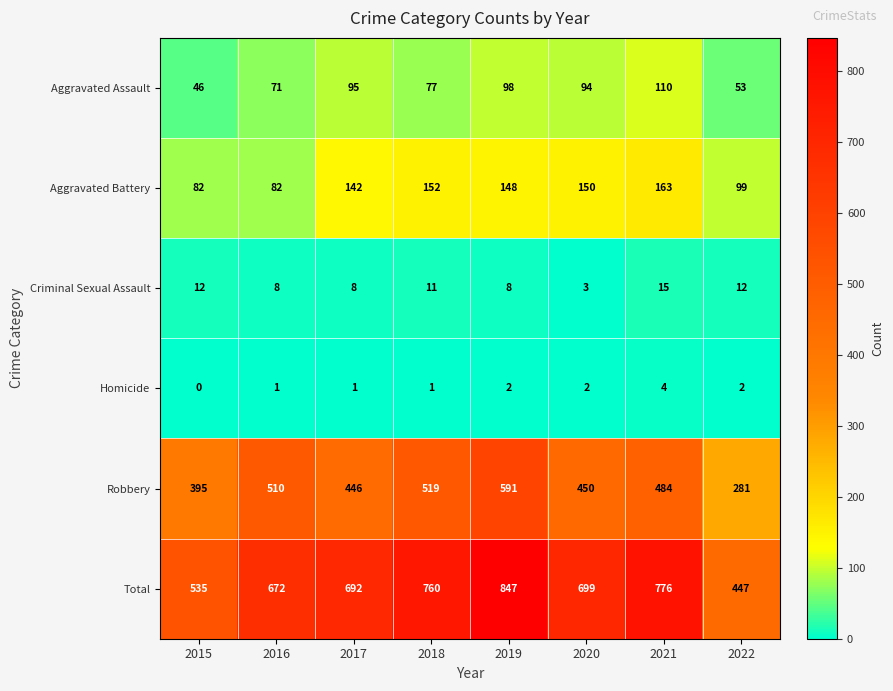

Which series changed the most between 2016 and 2020?

Aggravated Battery